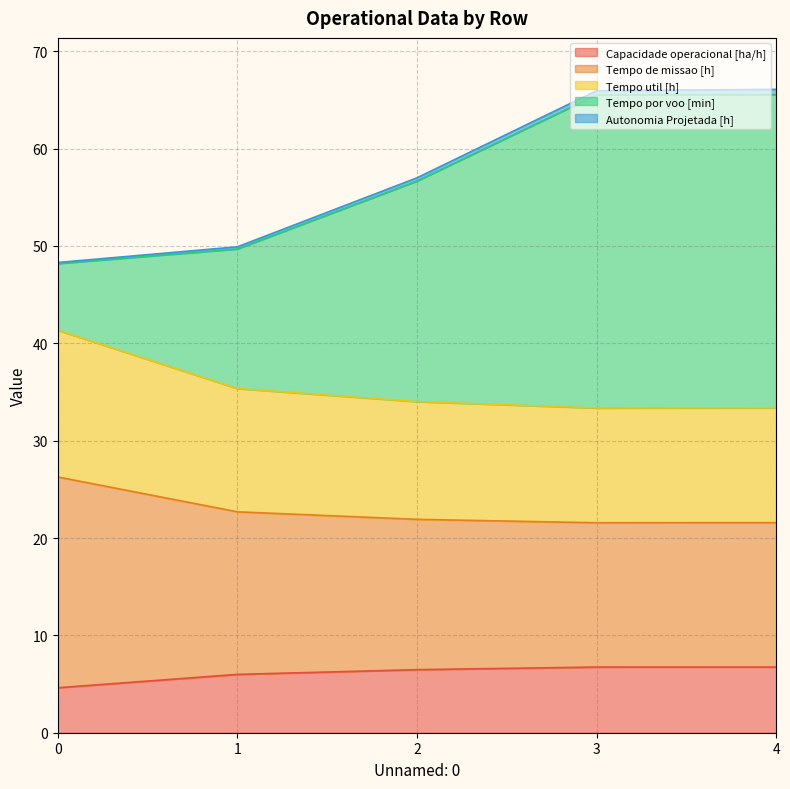

What is the difference between the second highest and minimum values in the Capacidade operacional [ha/h] series?

2.1